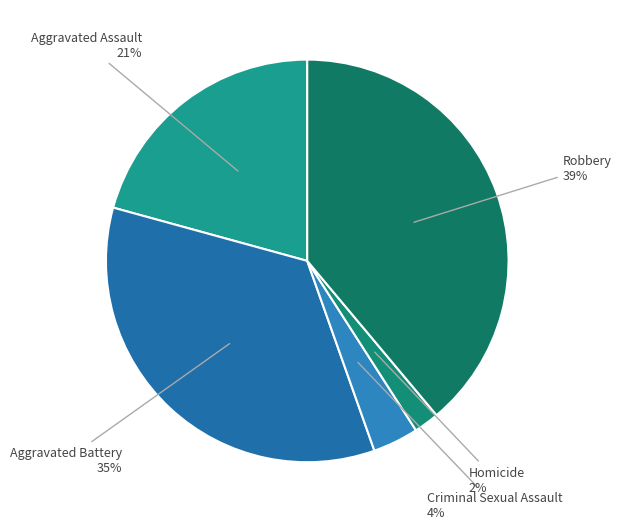

True or false: Robbery accounts for 45% of the total.

False